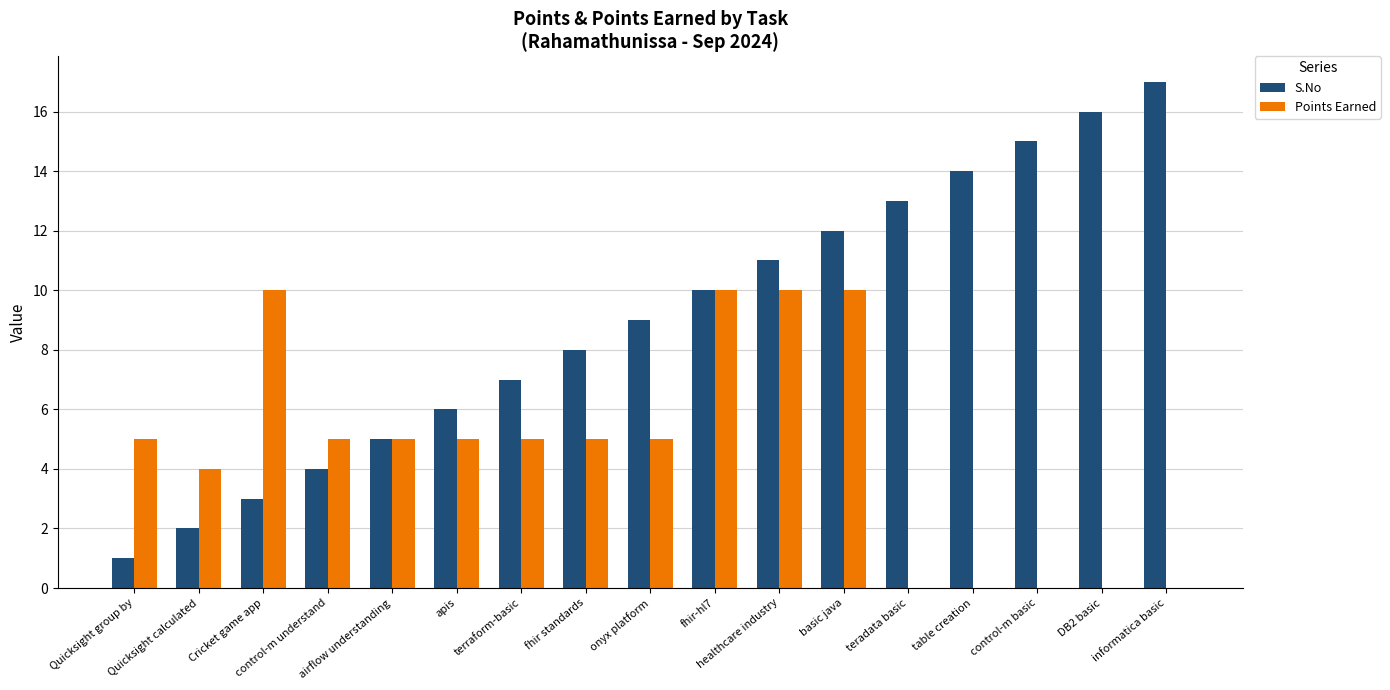

Which series has the largest range (max minus min)?

S.No